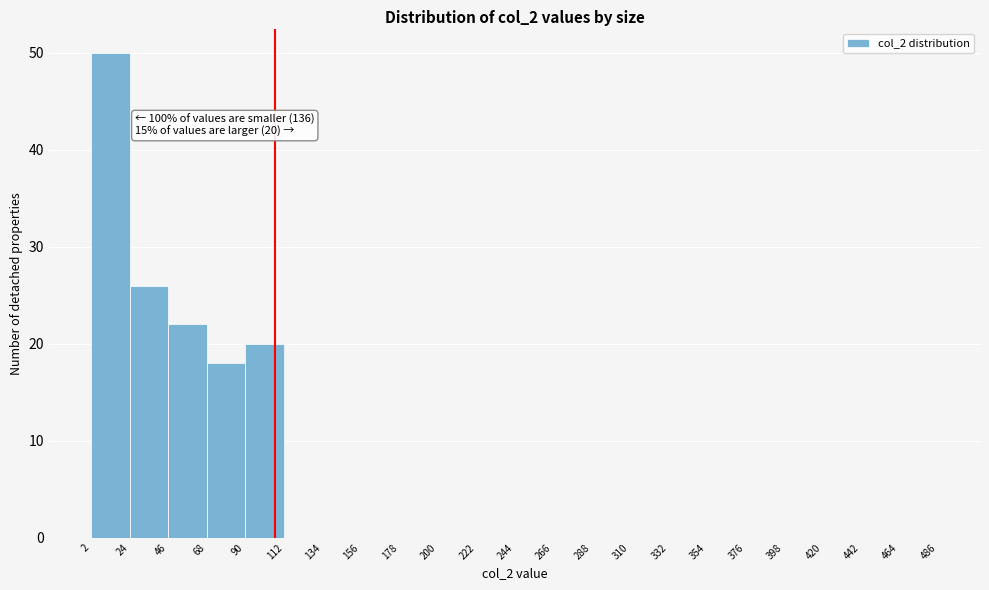

Which range on the x-axis has the tallest bar?

2 to 24